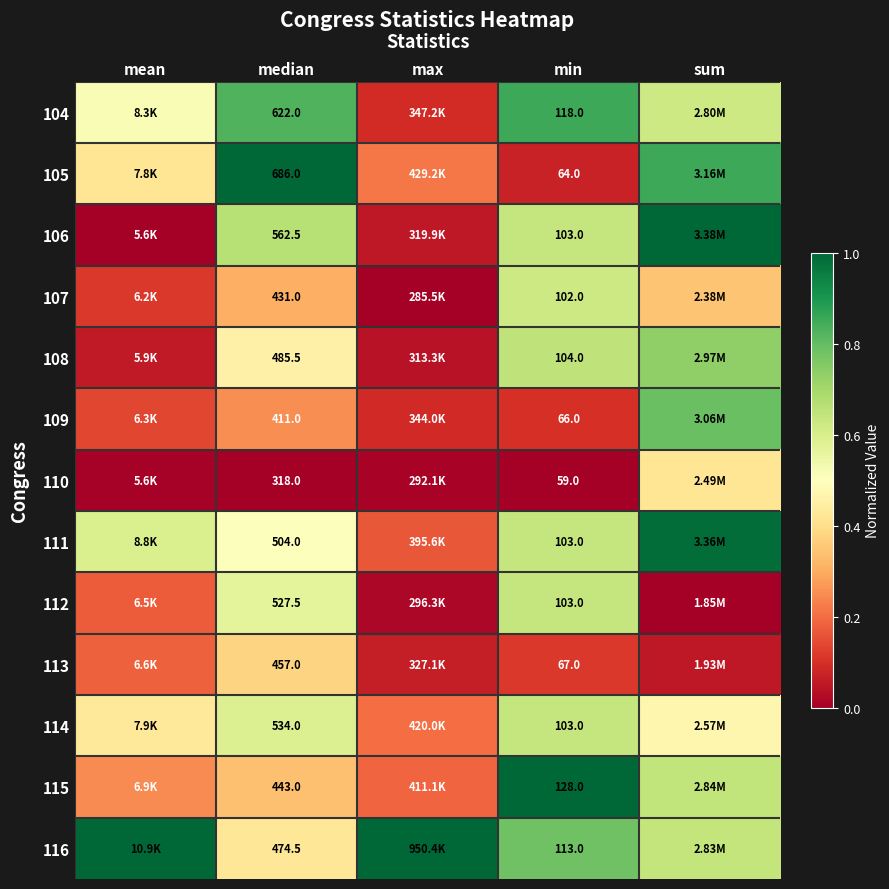

Is the value of 116 at mean greater than the value of 104 at mean?

Yes